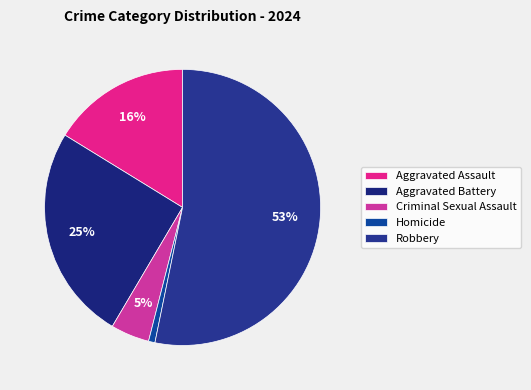

To the nearest percent, what portion does Aggravated Battery represent?

25%